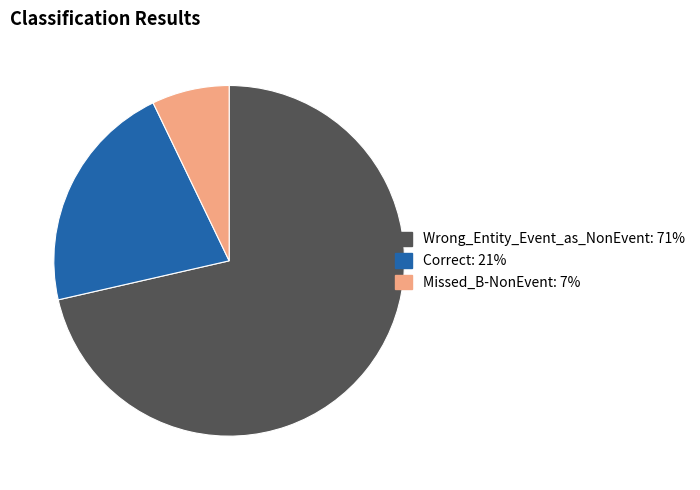

Is it true that Missed_B-NonEvent is 7% of the pie?

True